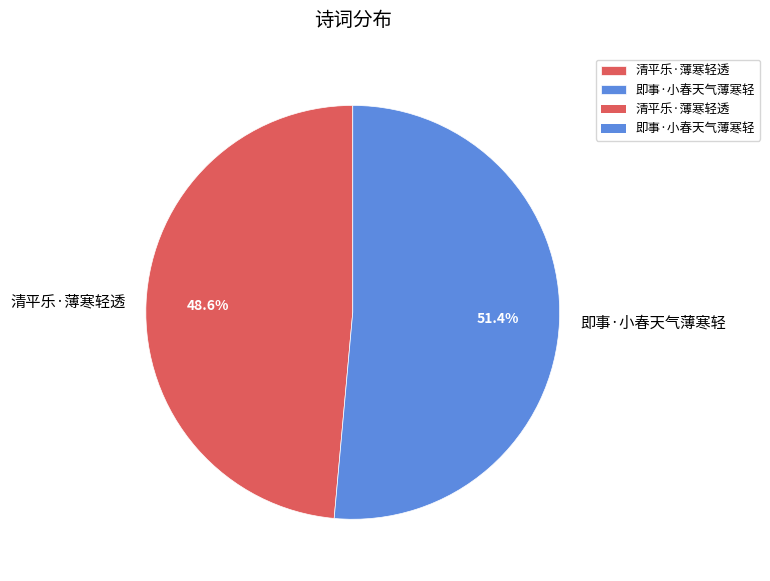

What is the ratio of the value at 即事·小春天气薄寒轻 to the value at 清平乐·薄寒轻透?

1.1